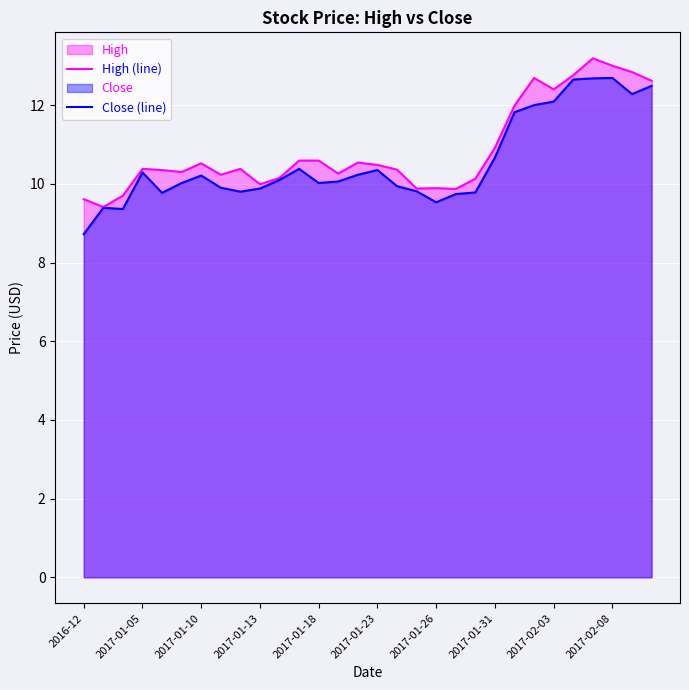

Is it true that Close (line) equals 9.5 at 2017-01-26?

True